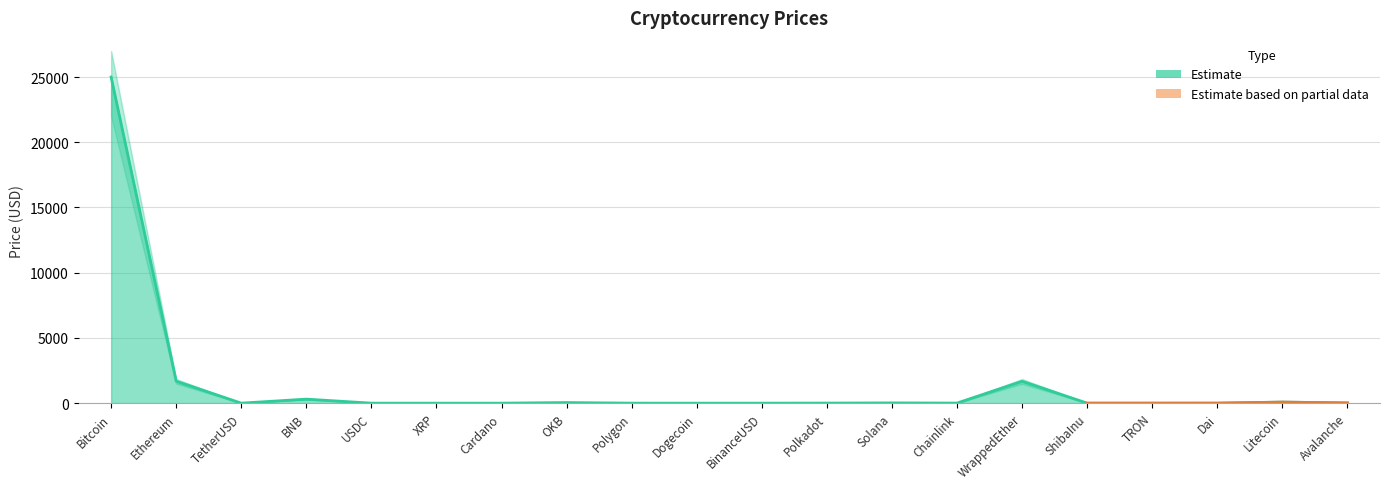

What is the average value?

1442.7